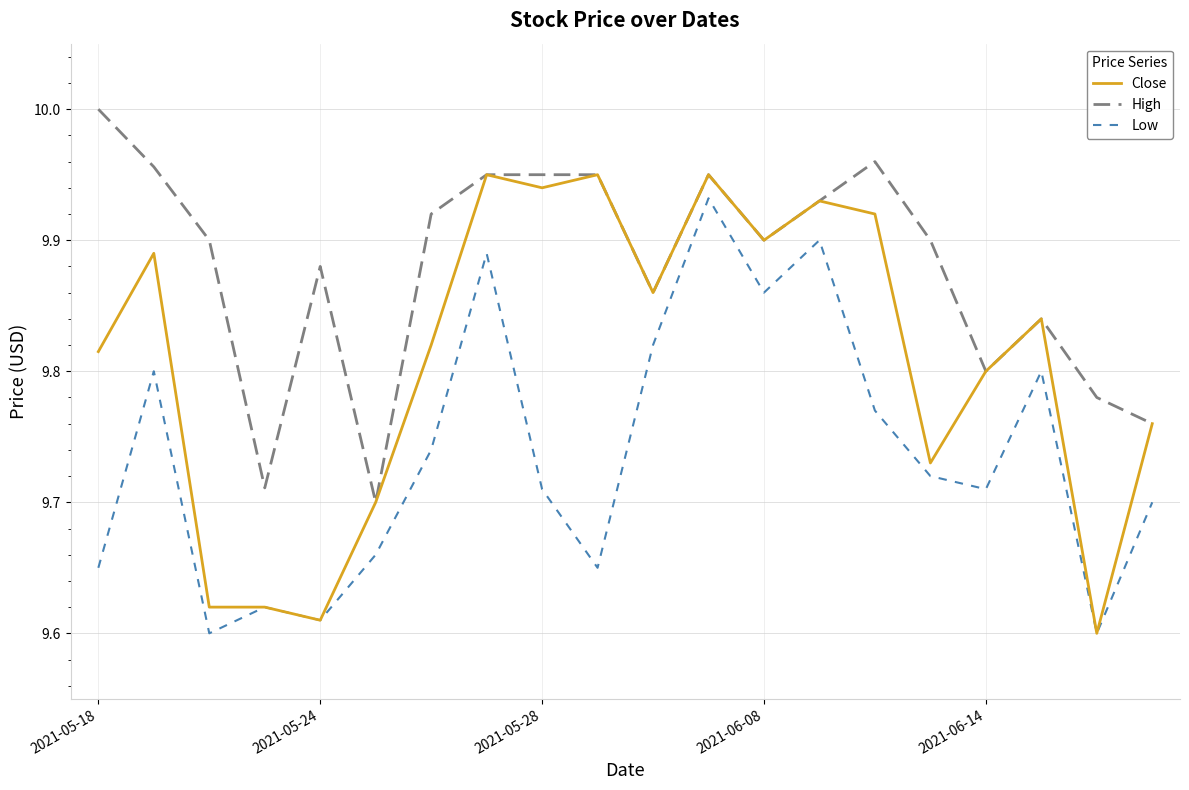

Which series has the largest total across all categories?

High